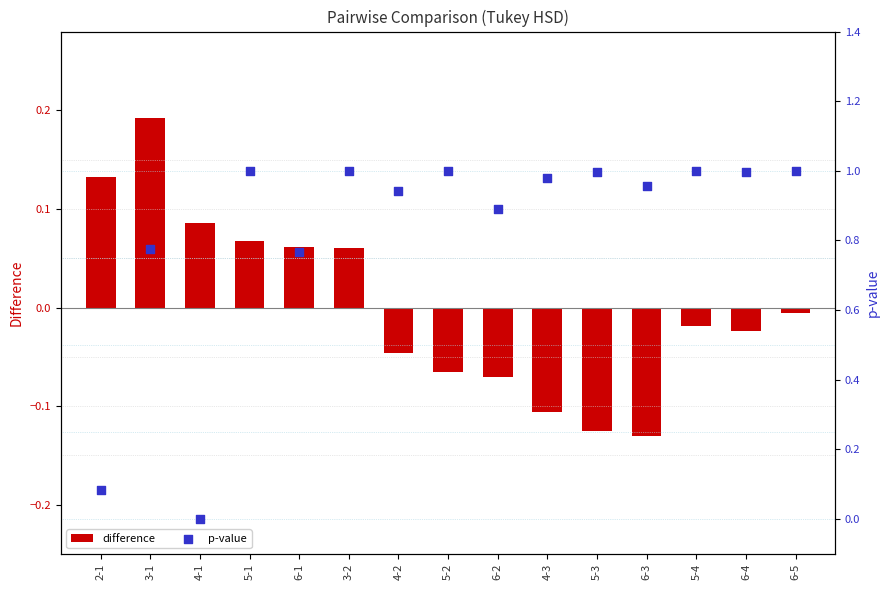

What are all the series names shown in the legend?

difference, p-value